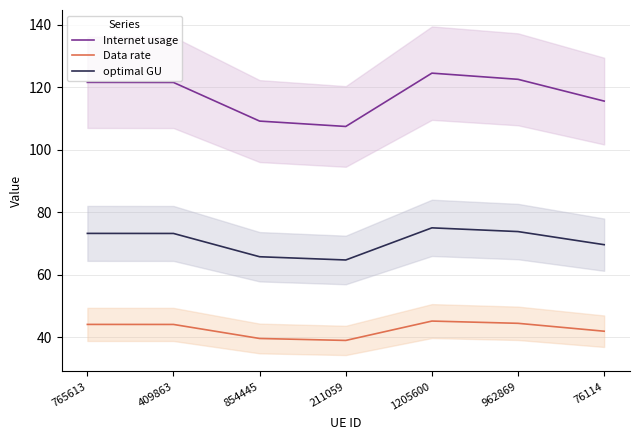

Reading left to right, list all the values displayed in this chart.

Internet usage: 121.5	121.5	109.2	107.4	124.5	122.5	115.6
Data rate: 44.1	44.1	39.6	39.0	45.2	44.5	42.0
optimal GU: 73.2	73.2	65.8	64.7	75.0	73.8	69.6